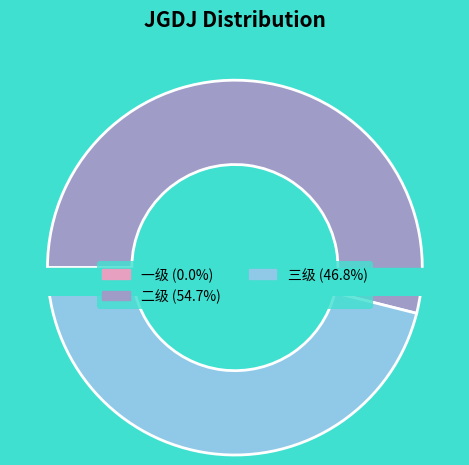

Which has a higher value, 二级 or 三级?

二级